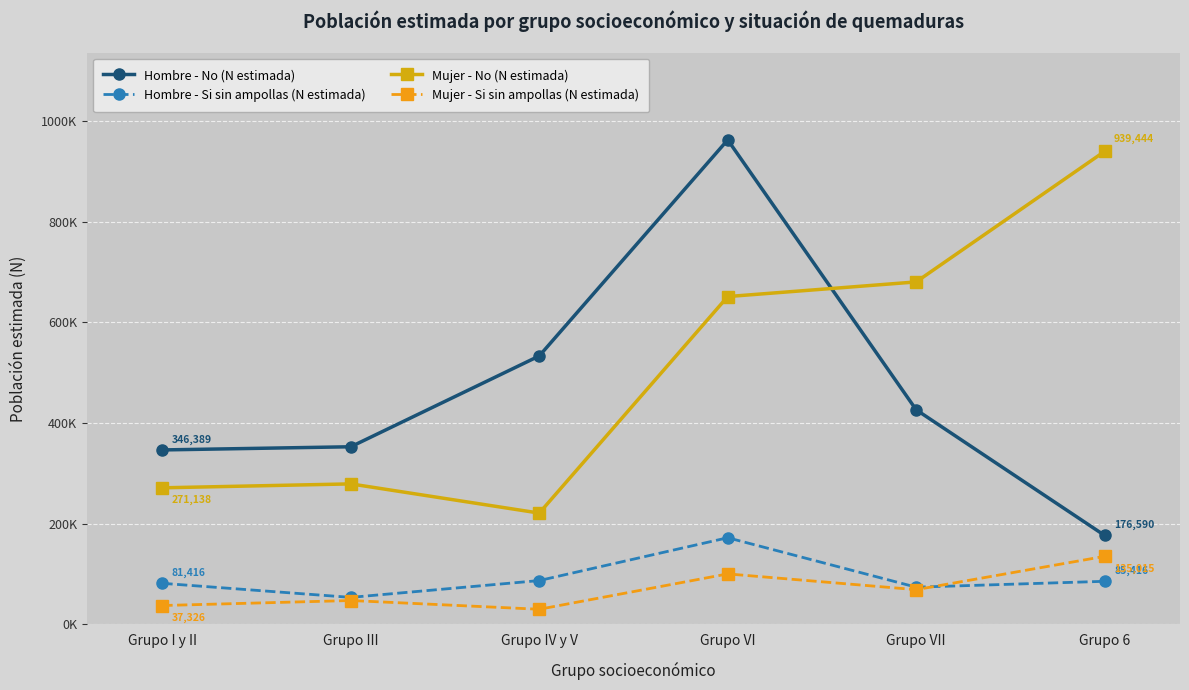

Does the chart display data point markers on the line(s)?

Yes